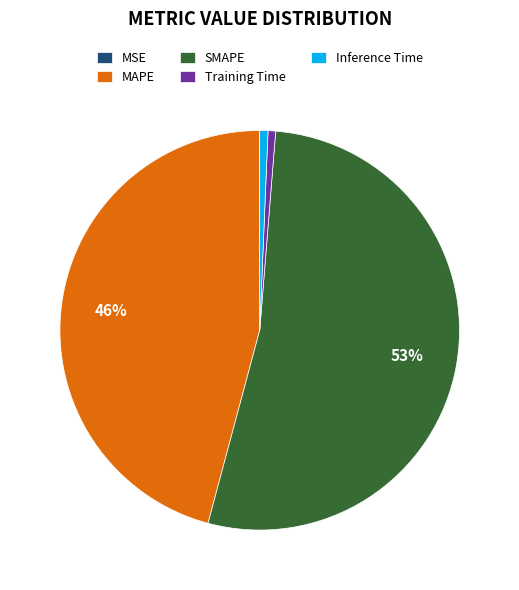

Do MAPE and Inference Time together represent more than half of the pie?

No